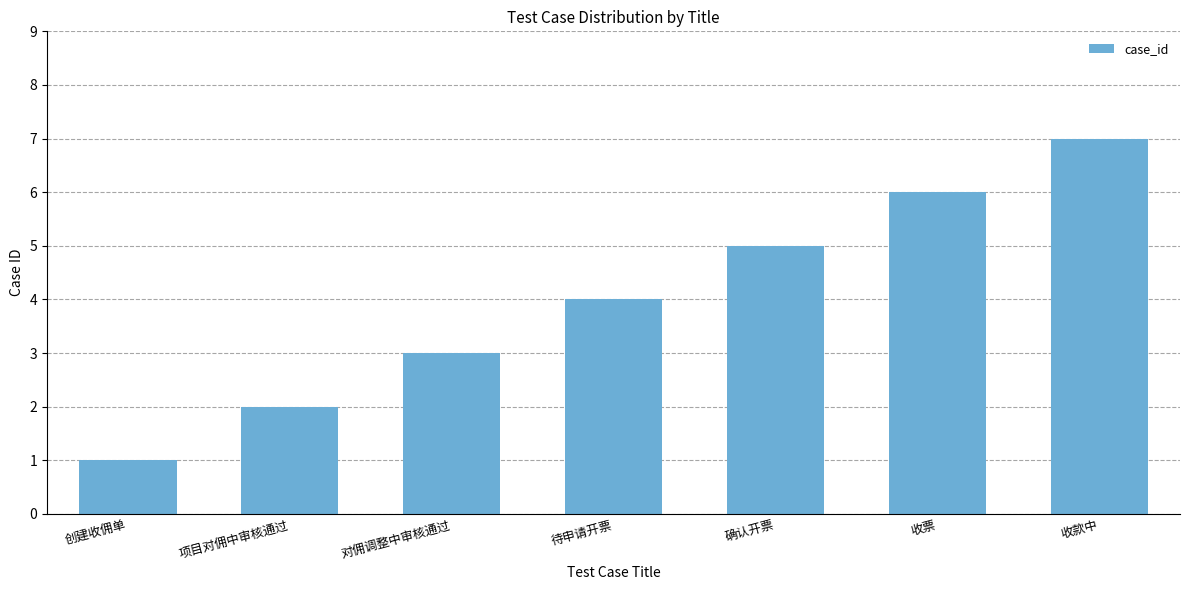

What position from the right is 对佣调整中审核通过?

5